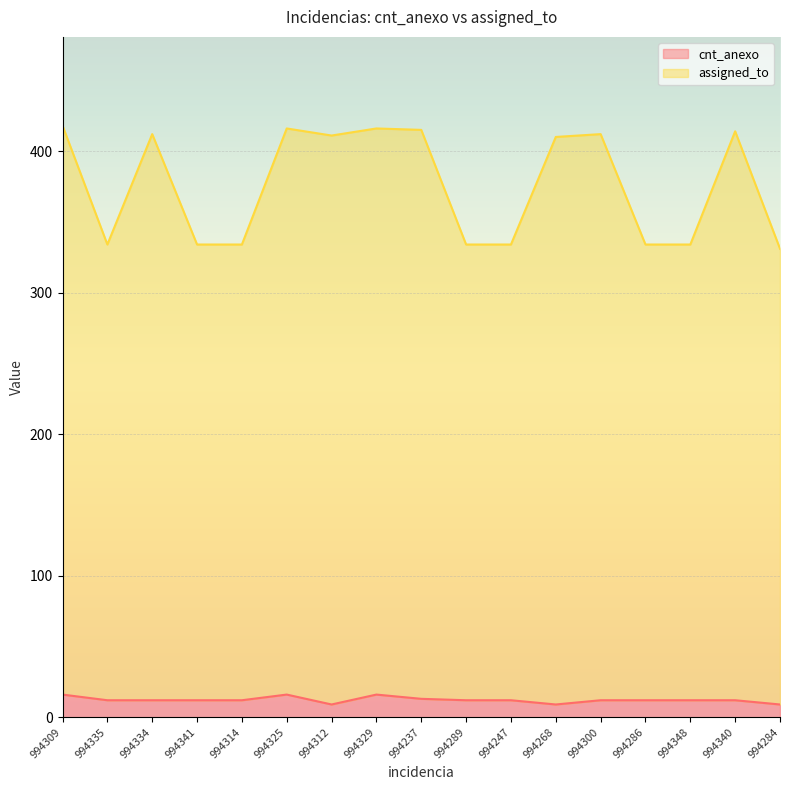

At which label does cnt_anexo first exceed 12?

994309